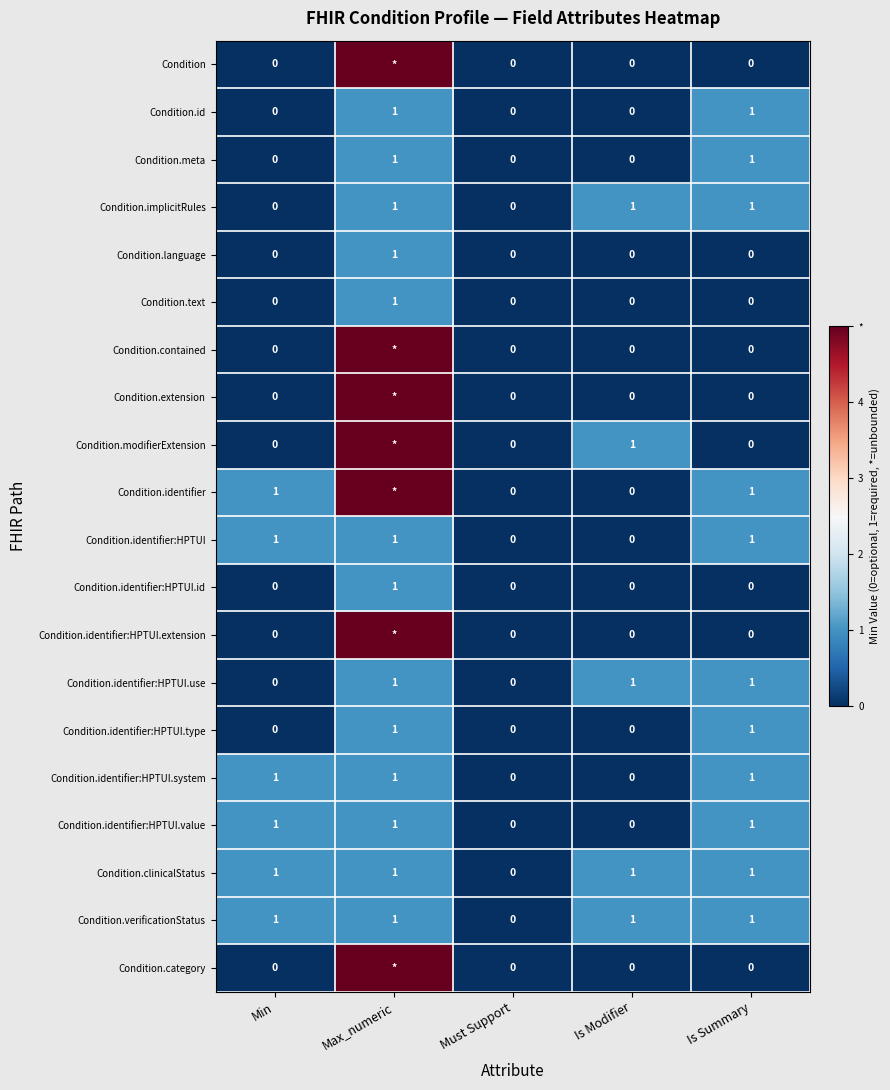

Is it true that Condition.verificationStatus equals 1 at Is Summary?

True